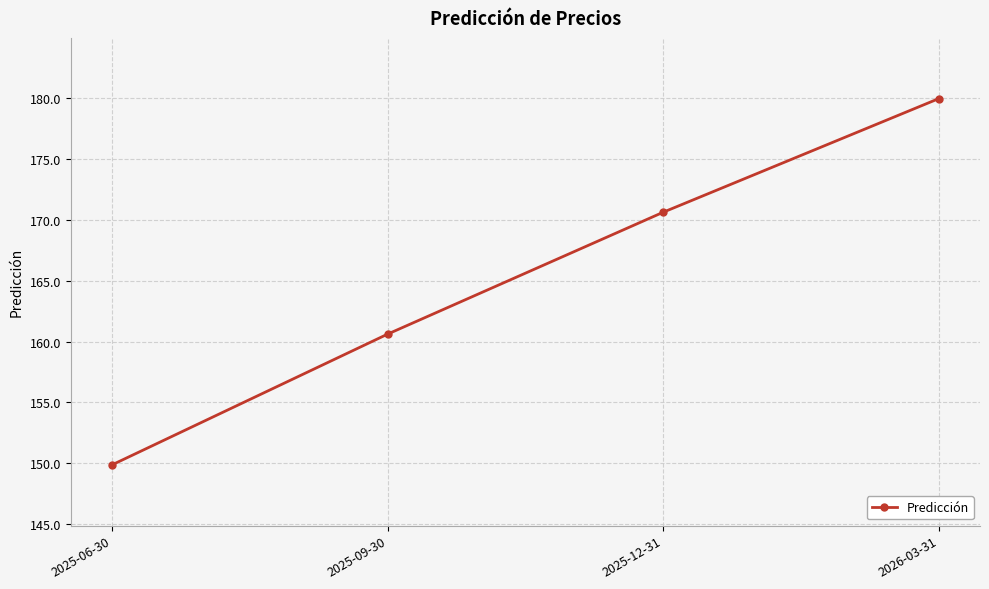

Rank the categories by value from lowest to highest.

2025-06-30, 2025-09-30, 2025-12-31, 2026-03-31